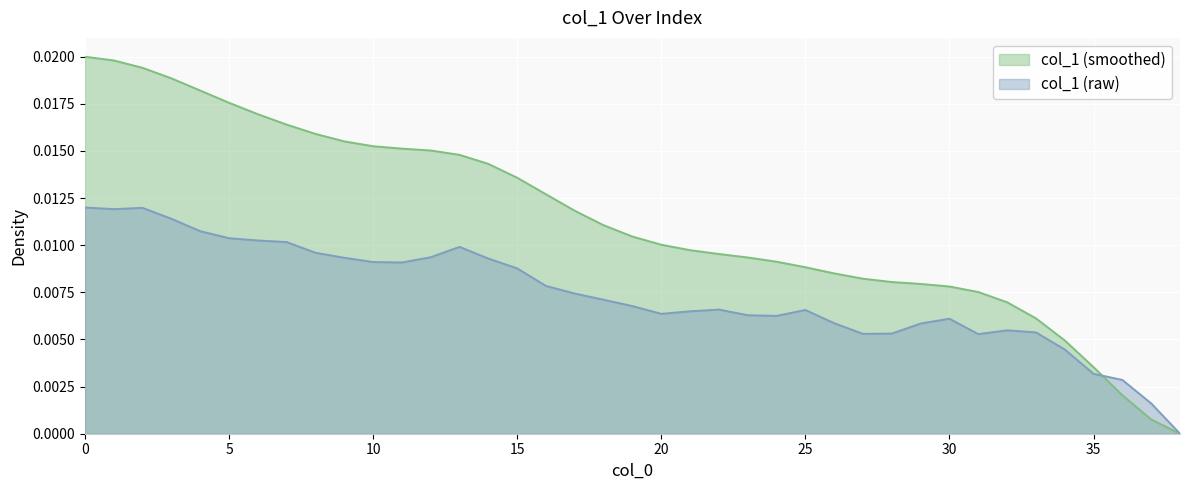

List the labels in order of value, smallest first.

38, 37, 36, 35, 34, 31, 27, 28, 33, 32, 29, 26, 30, 24, 23, 20, 21, 25, 22, 19, 18, 17, 16, 15, 11, 10, 14, 9, 12, 8, 13, 7, 6, 5, 4, 3, 1, 2, 0